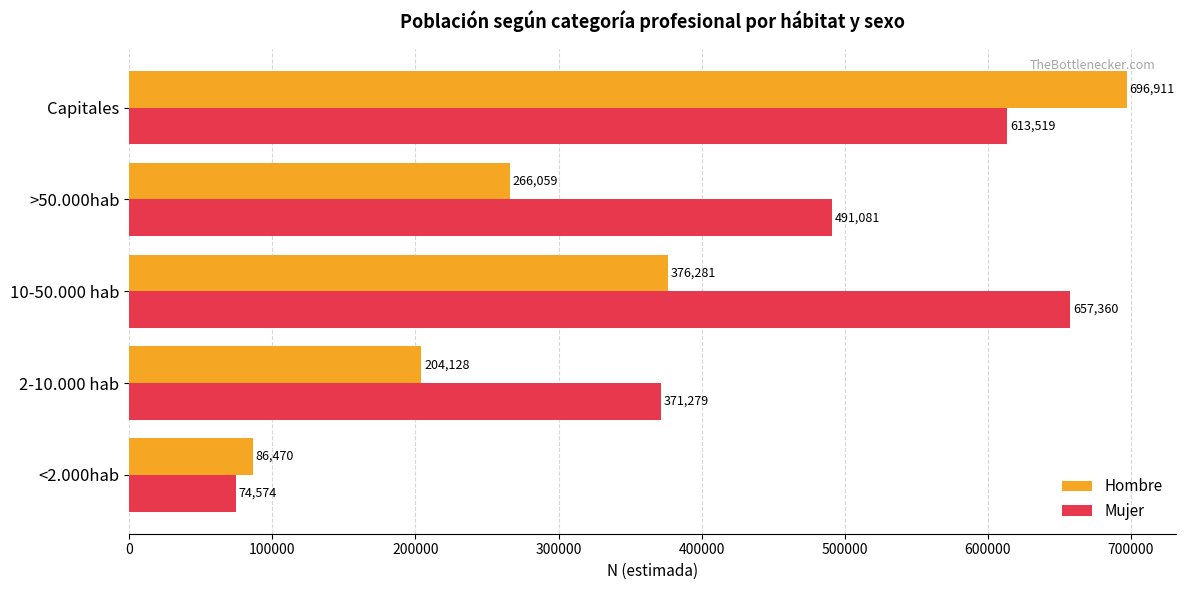

How many series are shown in this chart?

2